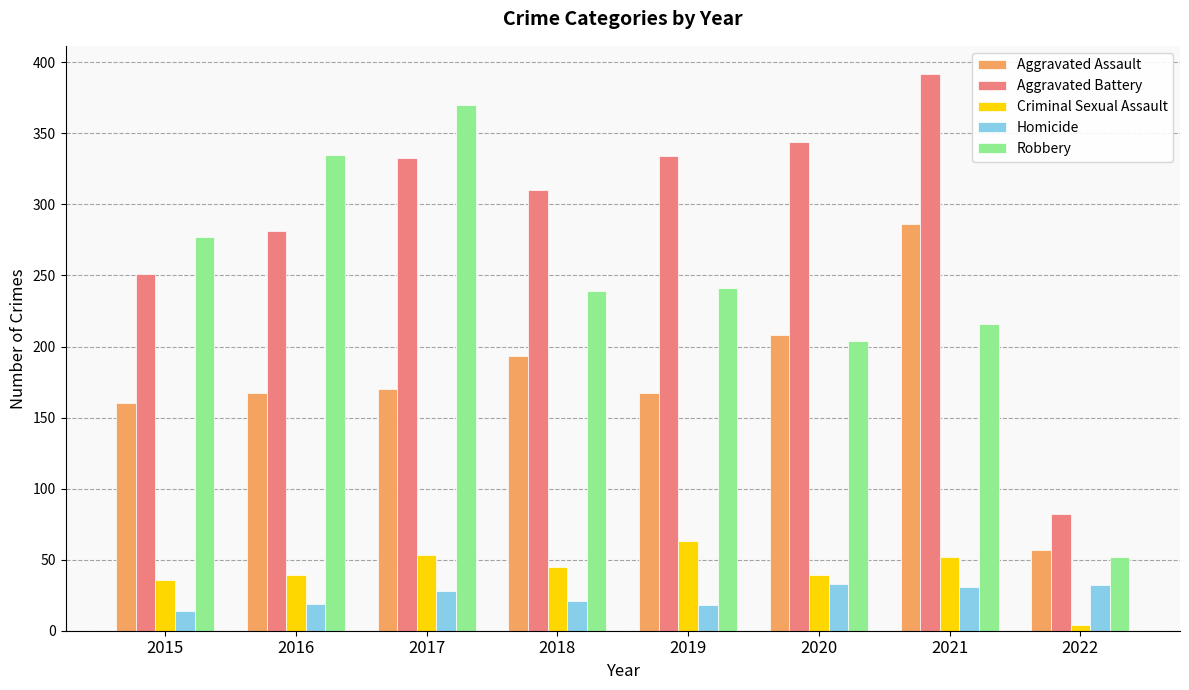

What is the difference between the second highest and minimum values in the Aggravated Battery series?

262